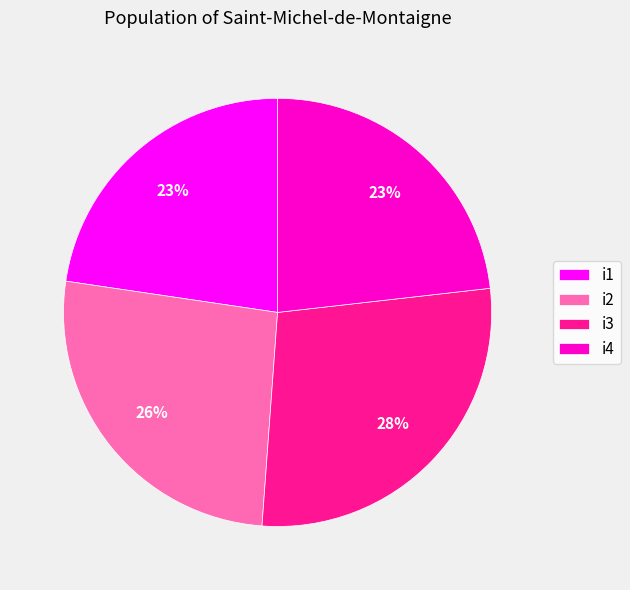

Between i2 and i4, which is larger?

i2